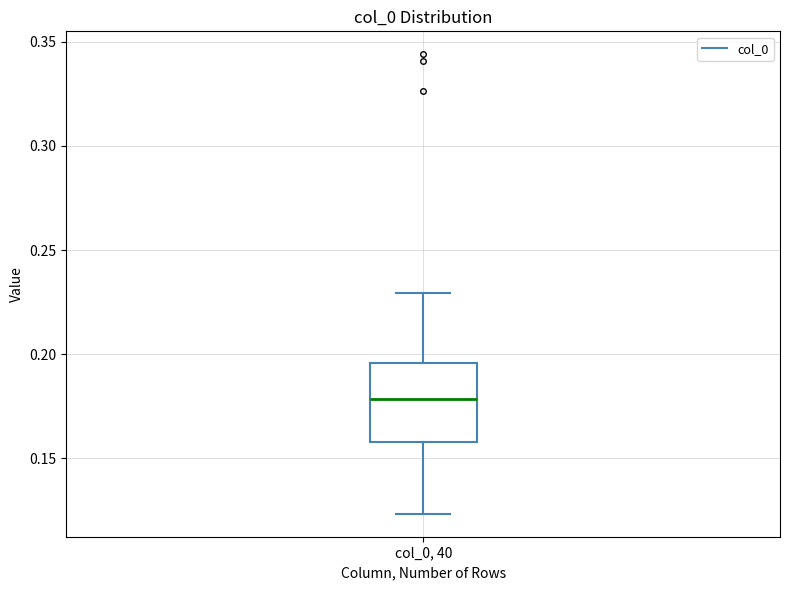

Read this box plot against the y-axis: the position of the median line, the range covered by the box, and the ends of both whiskers. The values are not printed on the chart, so give them approximately, as read against the axis.

median 0.180, box 0.160 to 0.195, whiskers 0.125 to 0.230